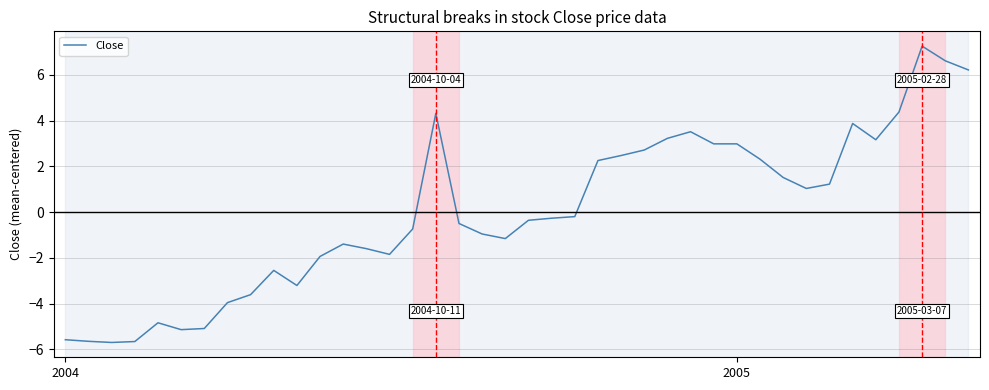

How many categories are shown in the chart?

40